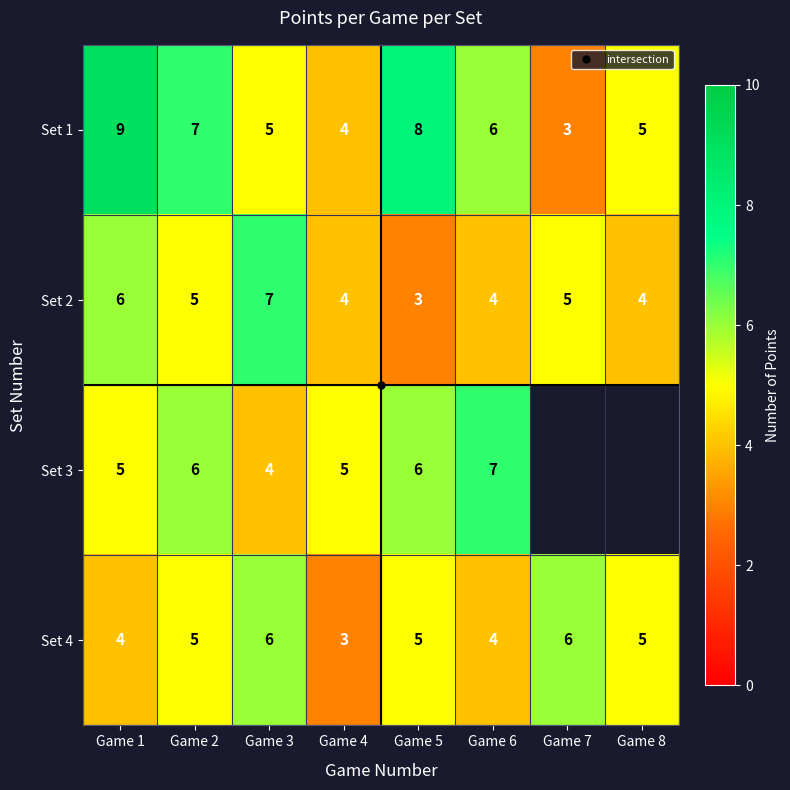

Between Game 5 and Game 8, which series saw the biggest shift?

Set 1